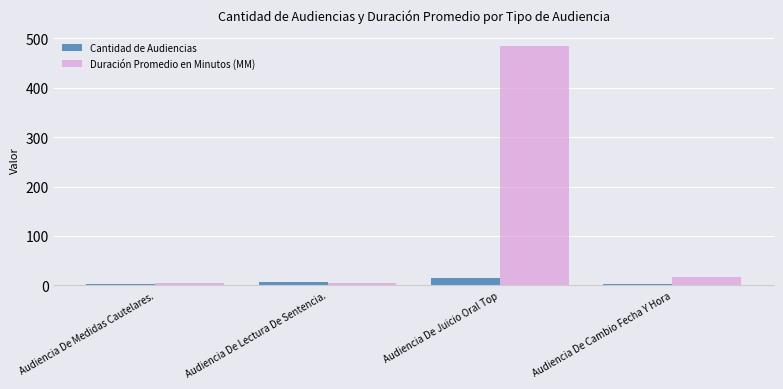

Between Audiencia De Medidas Cautelares. and Audiencia De Cambio Fecha Y Hora, which series saw the biggest shift?

Duración Promedio en Minutos (MM)